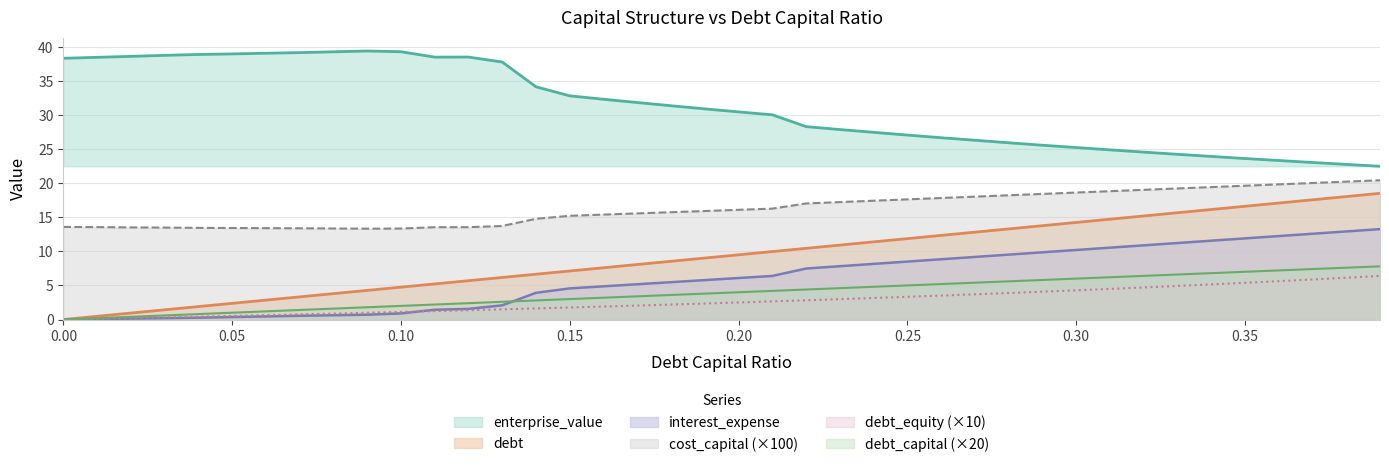

True or false: interest_expense and enterprise_value cross at least once.

False